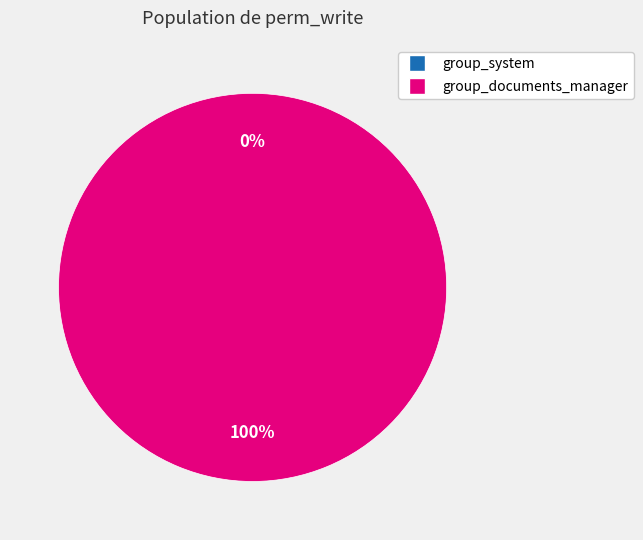

To the nearest percent, what portion does access_documents_account_folder_setting (documents.group_documents_manager) represent?

100%